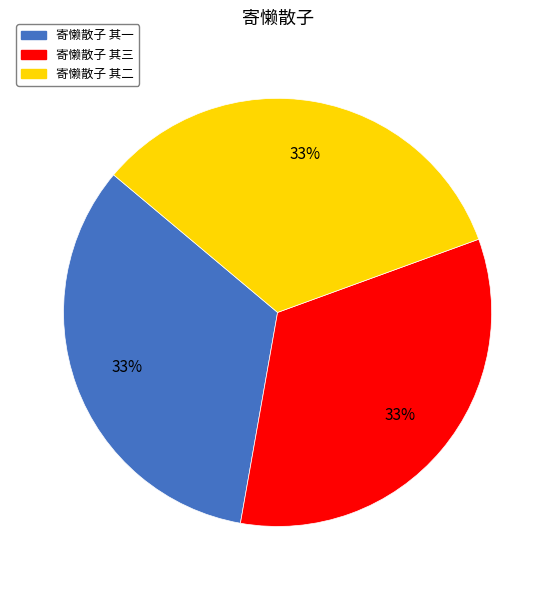

Is 寄懒散子 其一 the majority of the pie?

No